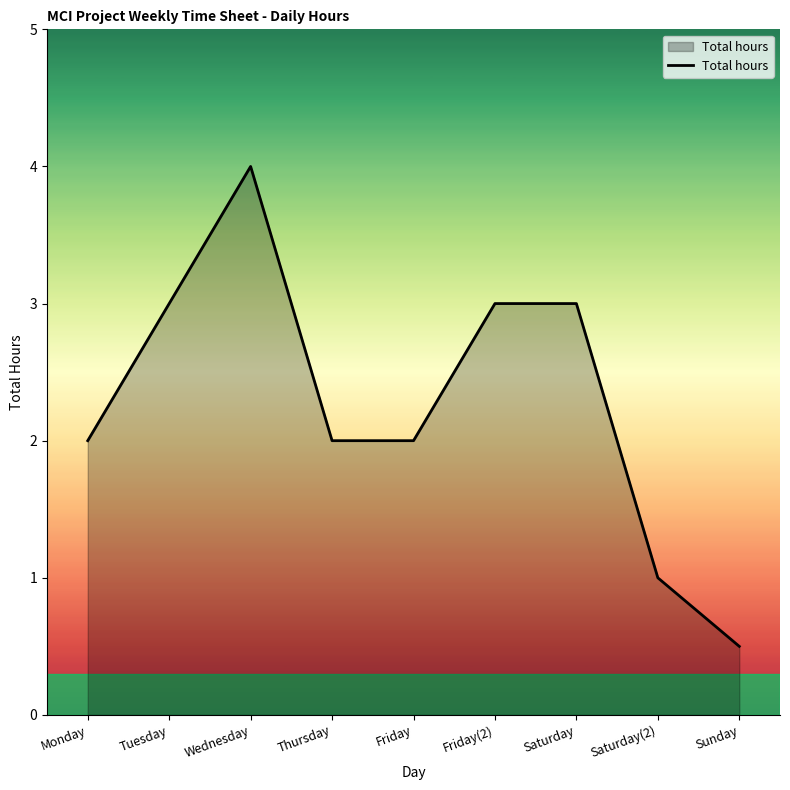

What position from the right is Monday?

9